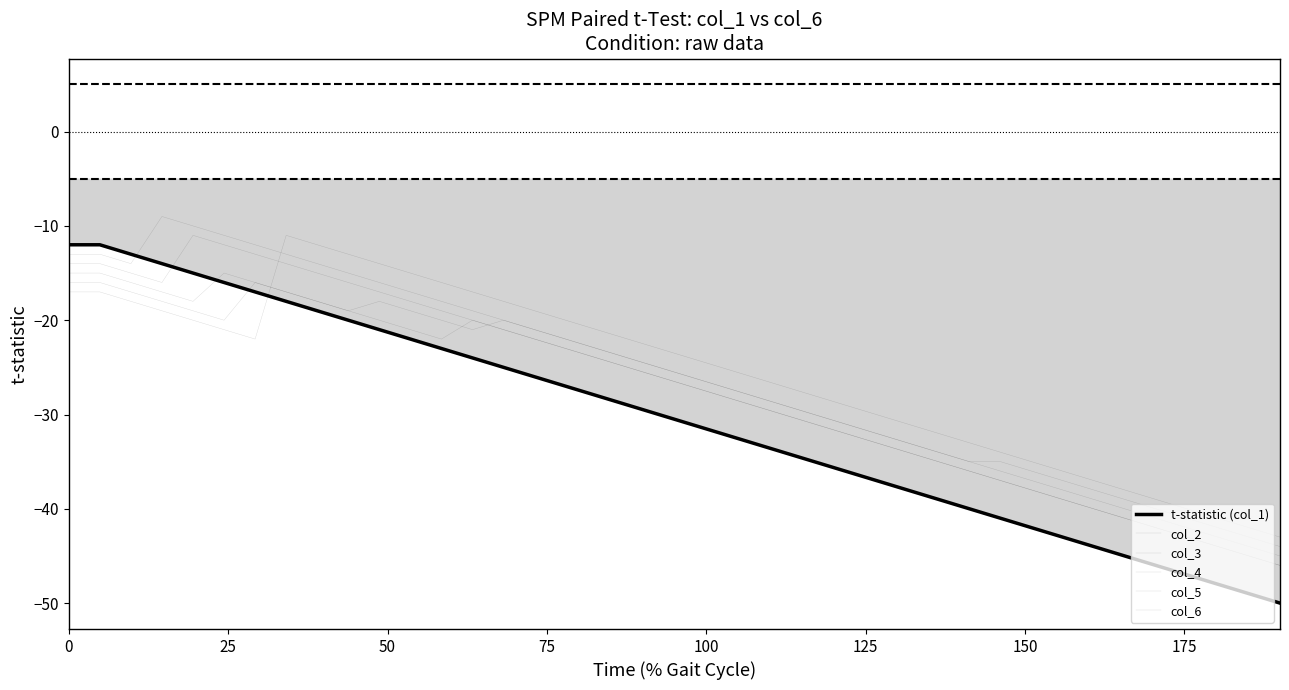

How many interior local valleys does the col_5 series have?

3